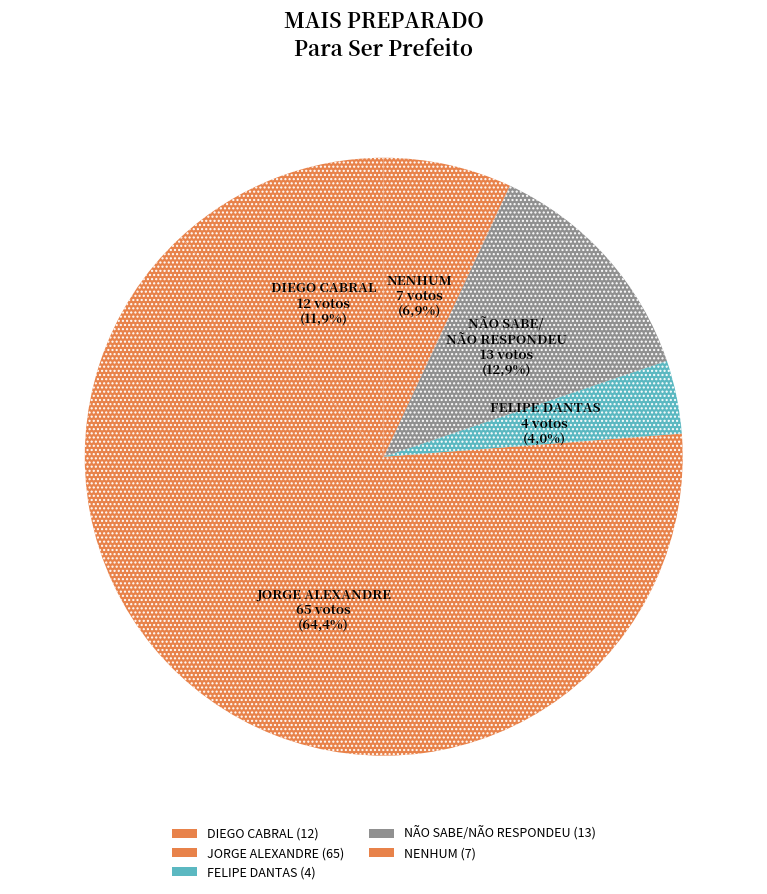

Between NENHUM and DIEGO CABRAL, which is larger?

DIEGO CABRAL